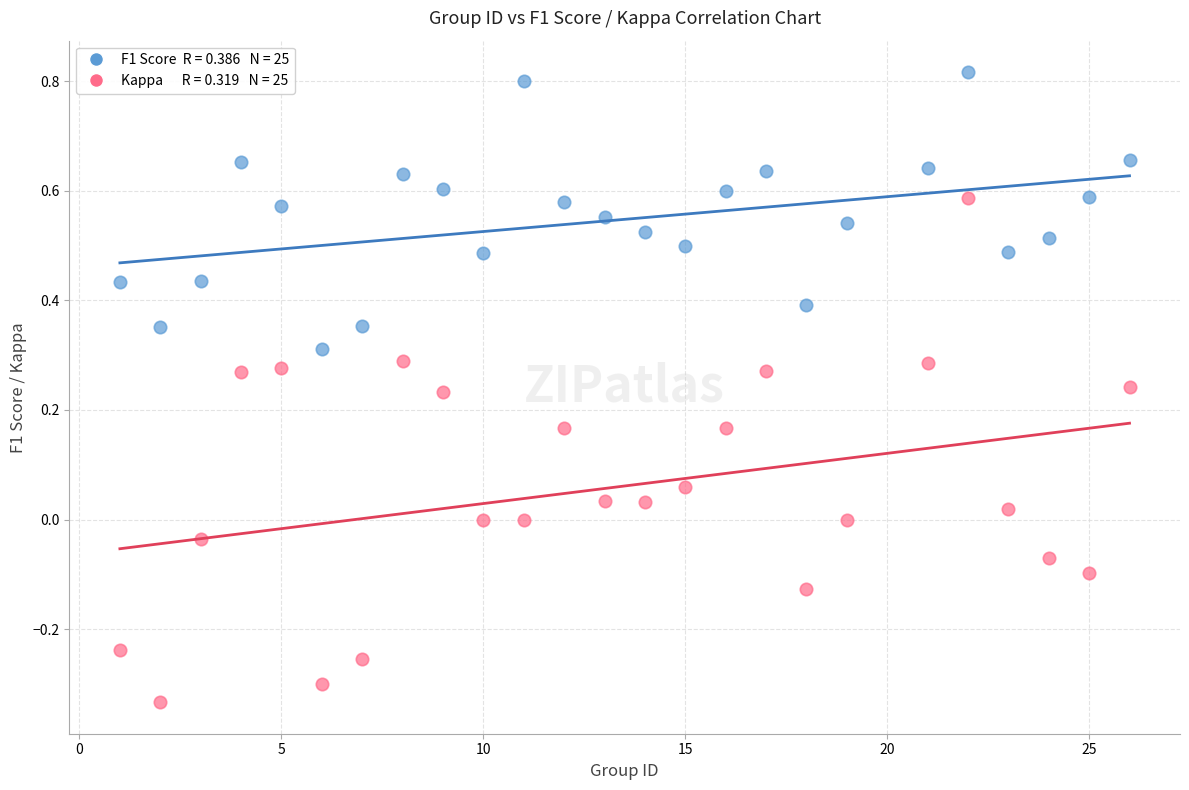

Across all data points, what is the range of Y values (max minus min)?

1.1